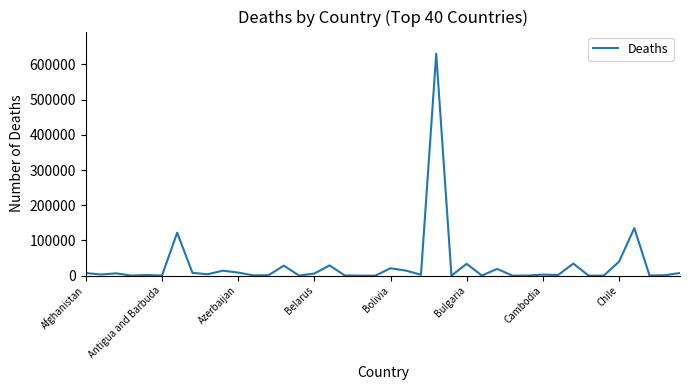

What is the maximum value shown in the chart?

630240